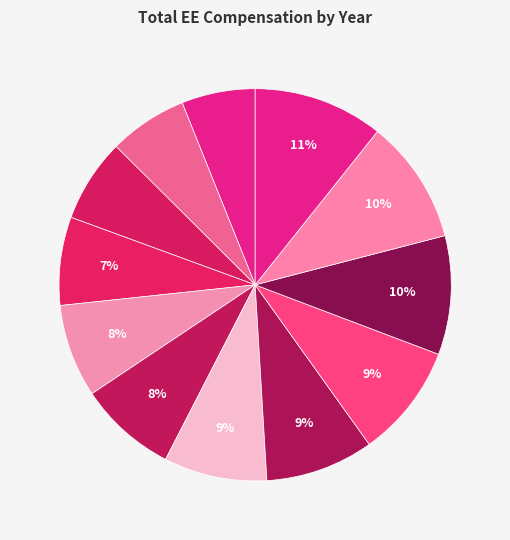

How many segments does this pie chart have?

12